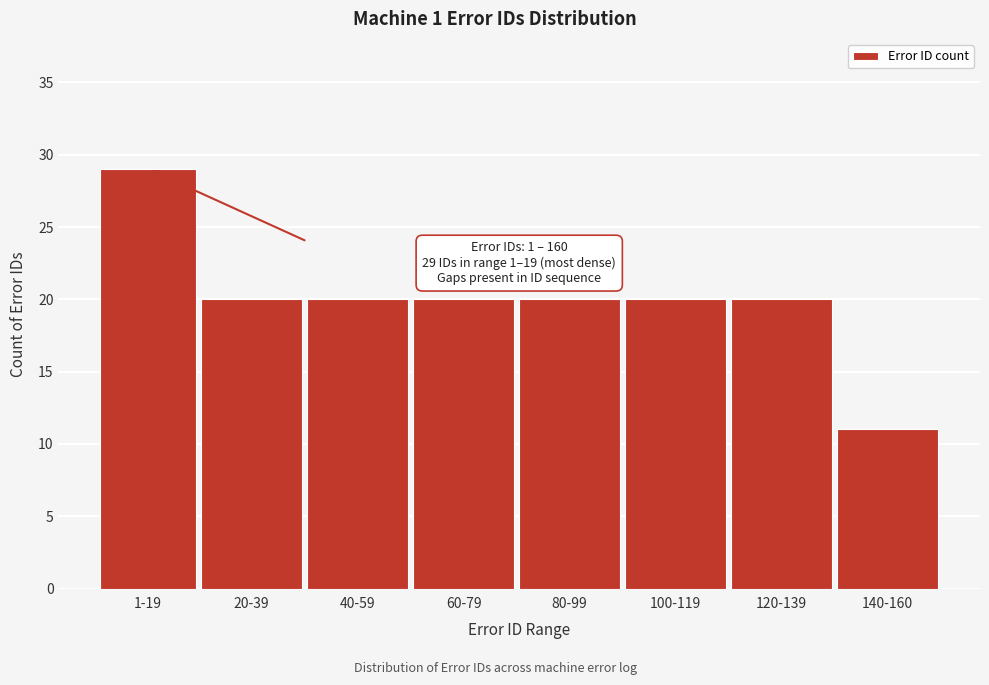

Reading left to right, list all the values displayed in this chart.

29	20	20	20	20	20	20	11